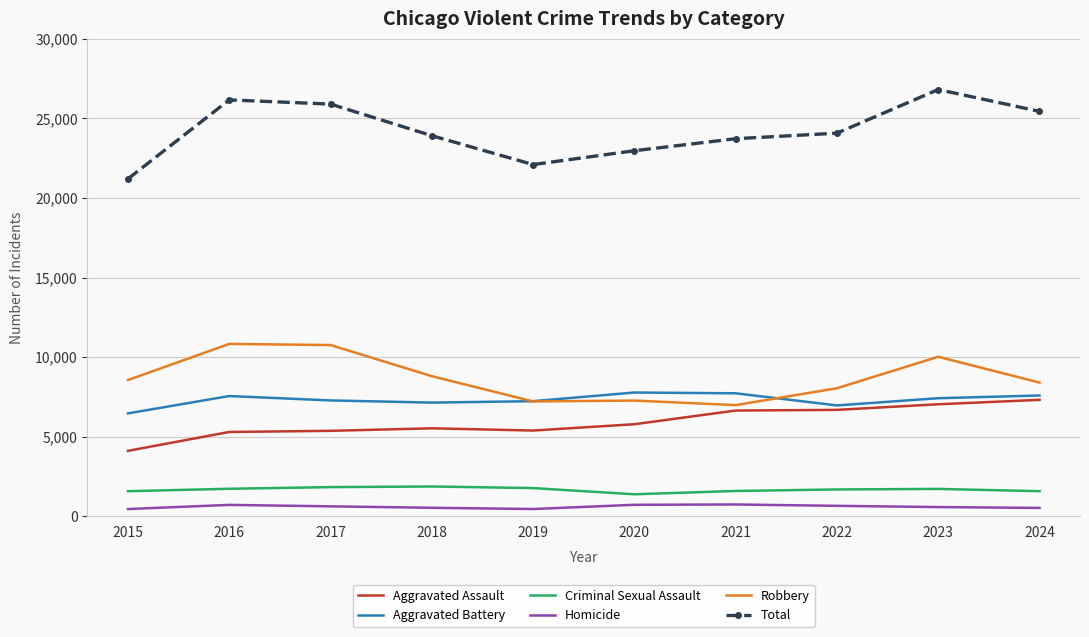

At 2024, list the series in order from smallest to largest.

Homicide, Criminal Sexual Assault, Aggravated Assault, Aggravated Battery, Robbery, Total